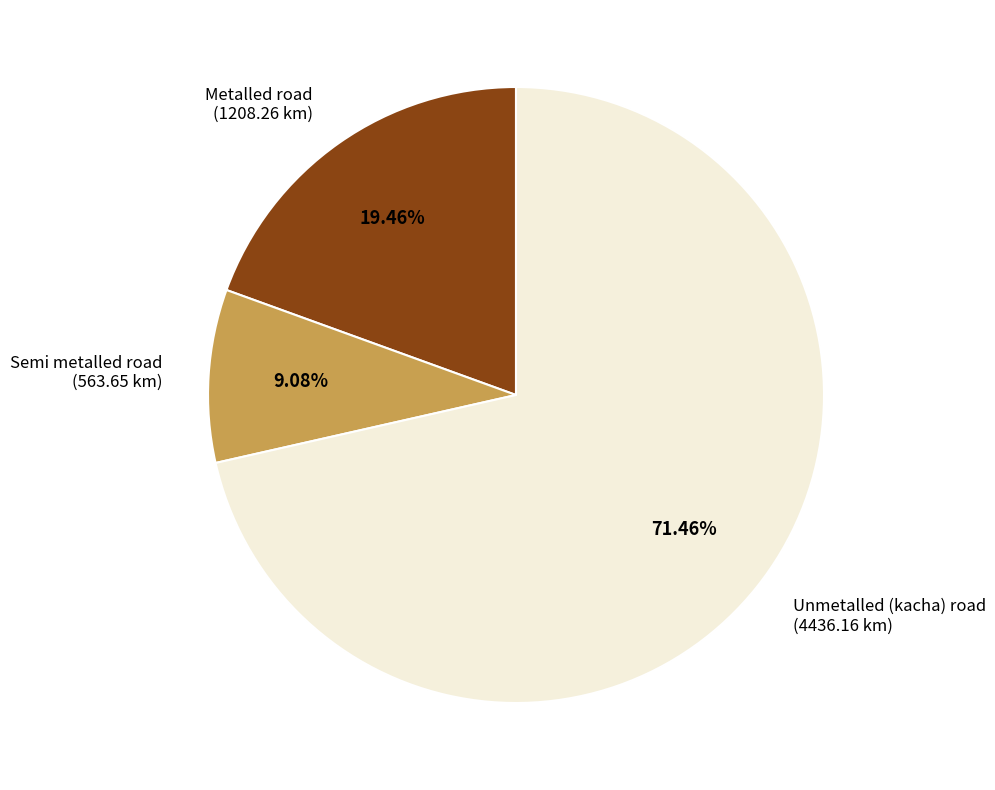

Combined, do Metalled road and Unmetalled (kacha) road account for over 50%?

Yes